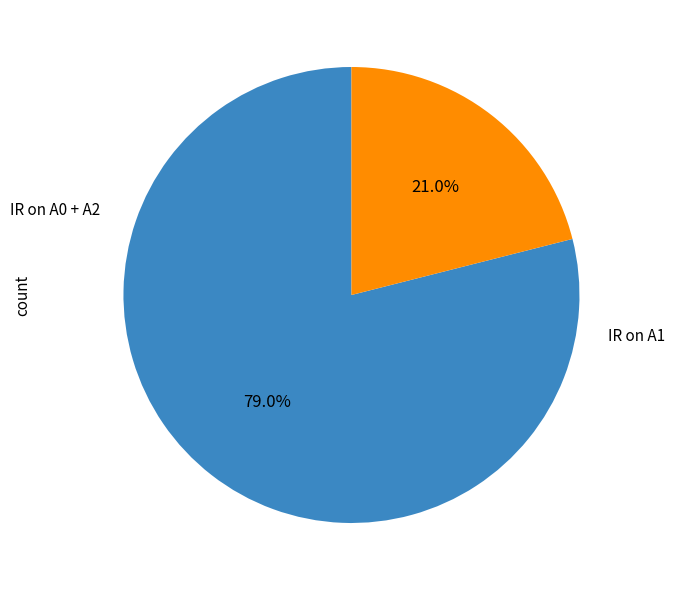

To the nearest percent, what is the average slice percentage?

50%